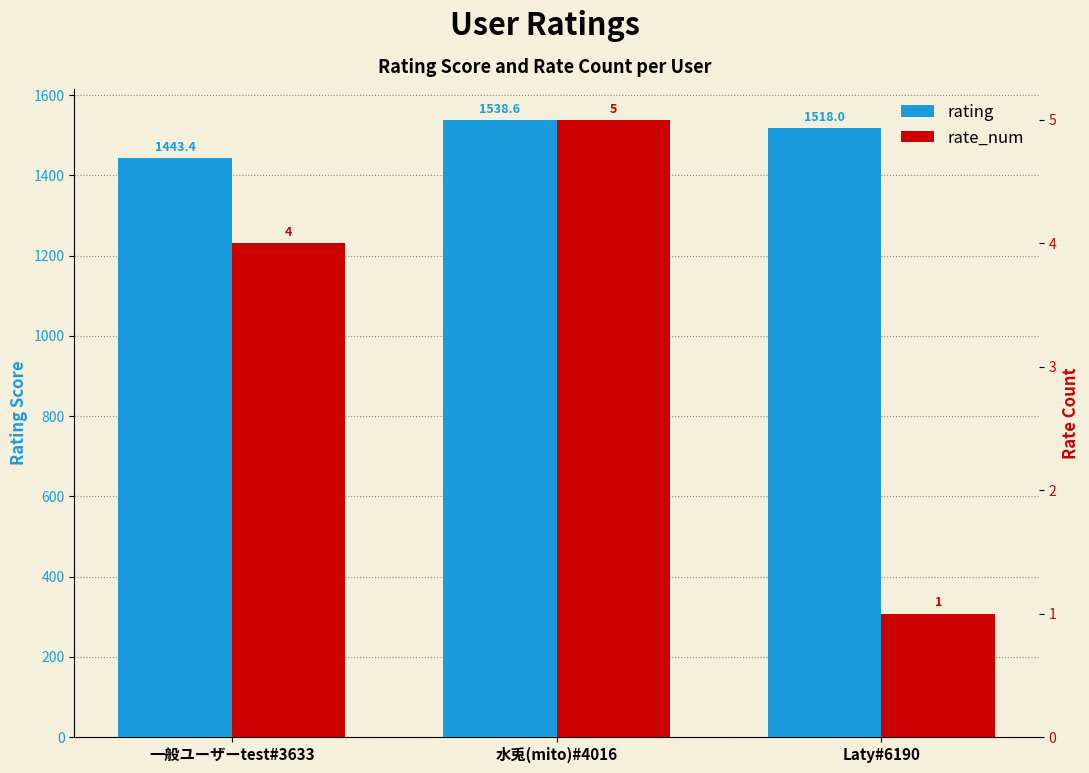

What is the average value of the rating series?

1500.0